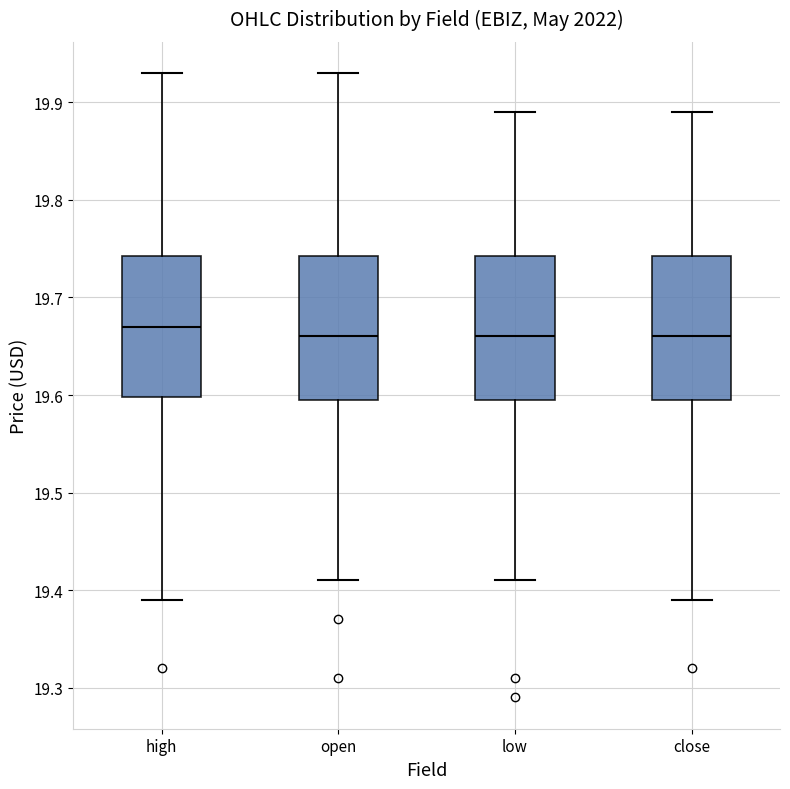

Reading left to right, read every box against the y-axis: the position of its median line, the range the box covers, and the ends of its whiskers. The values are not printed on the chart, so give them approximately, as read against the axis.

high: median 19.67, box 19.60 to 19.74, whiskers 19.39 to 19.93
open: median 19.66, box 19.60 to 19.74, whiskers 19.41 to 19.93
low: median 19.66, box 19.60 to 19.74, whiskers 19.41 to 19.89
close: median 19.66, box 19.60 to 19.74, whiskers 19.39 to 19.89